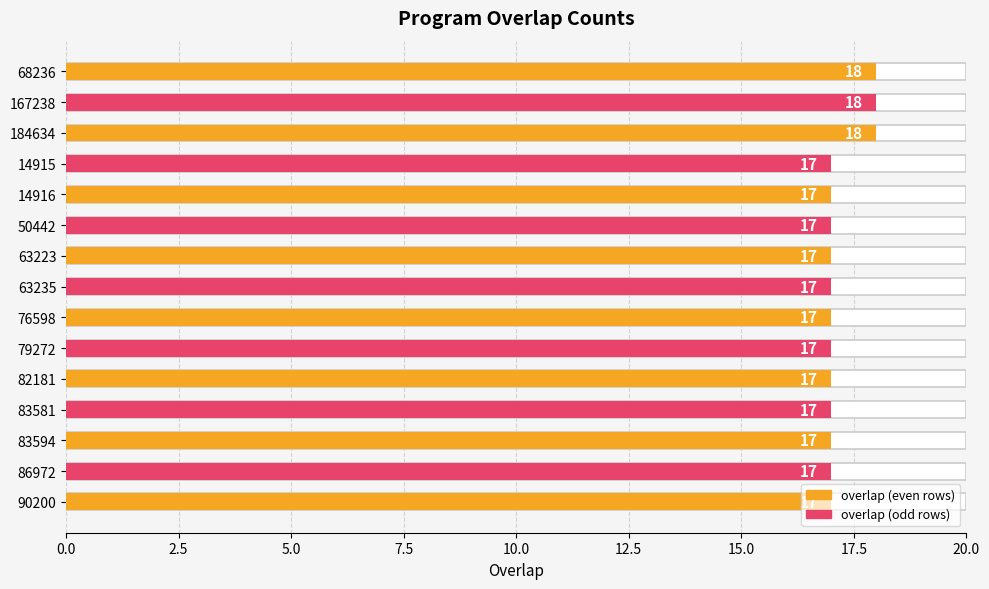

Is it true that the value at 184634 is 18?

True